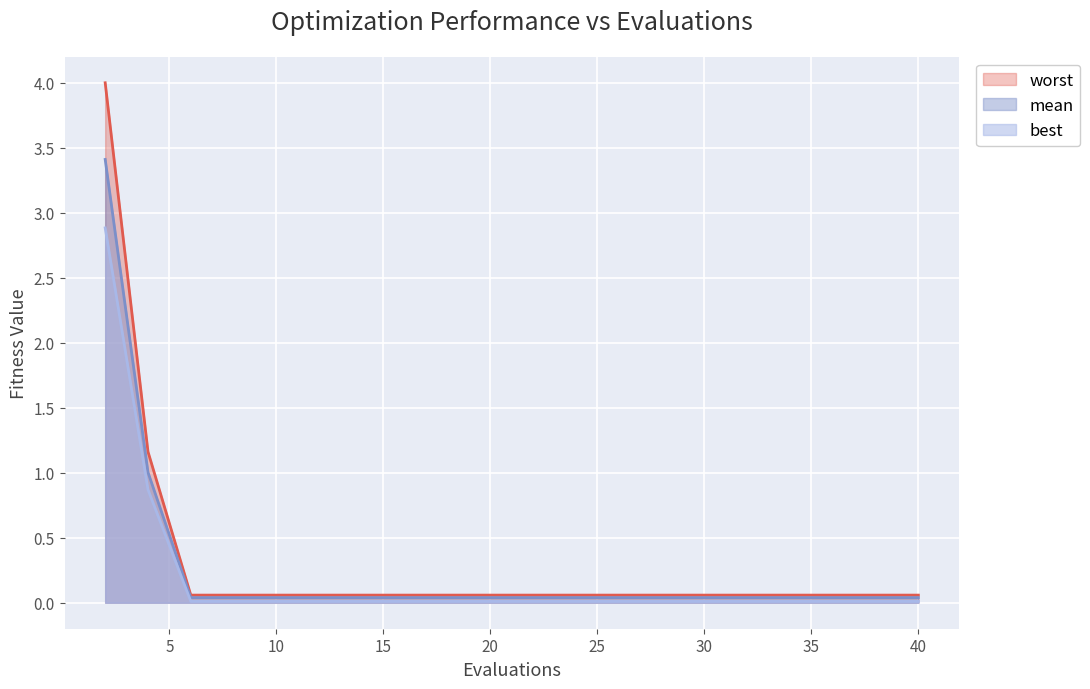

What is the average value of the worst series?

0.3